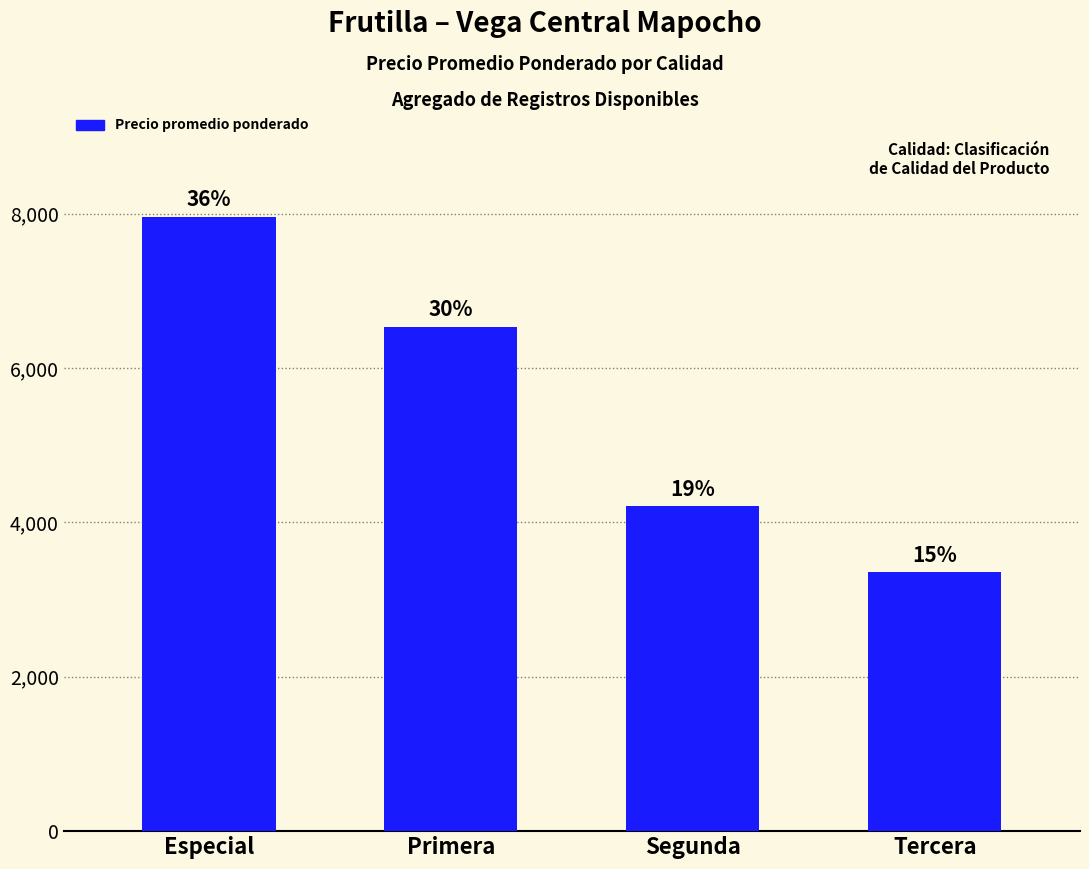

Rank the categories by value from highest to lowest.

Especial, Primera, Segunda, Tercera